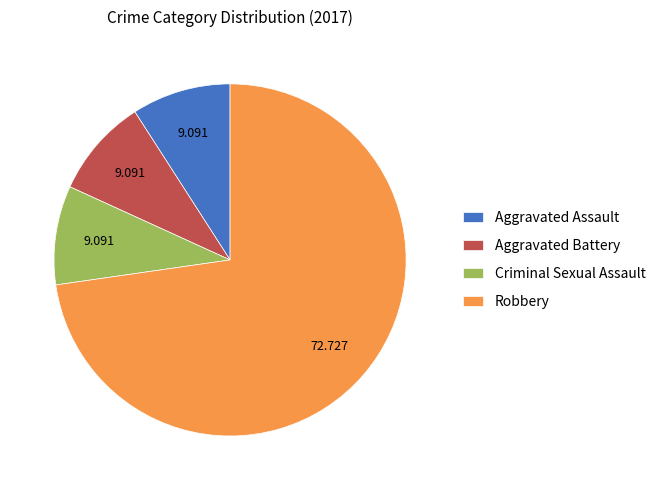

Does Robbery represent more than half of the total?

Yes